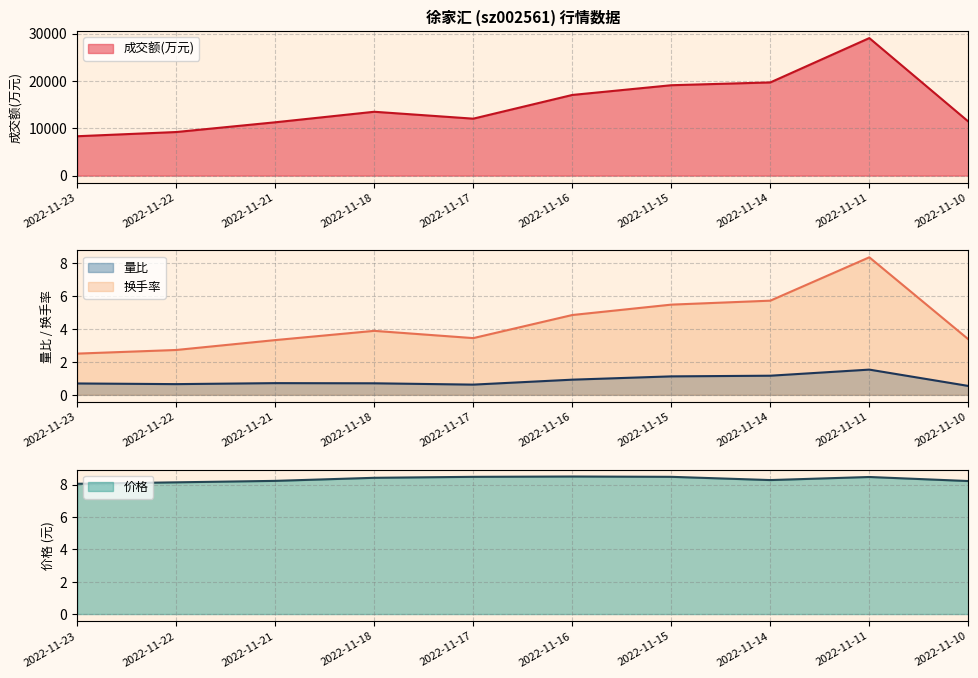

True or false: 量比 has a value of 0.6 at 2022-11-17.

True